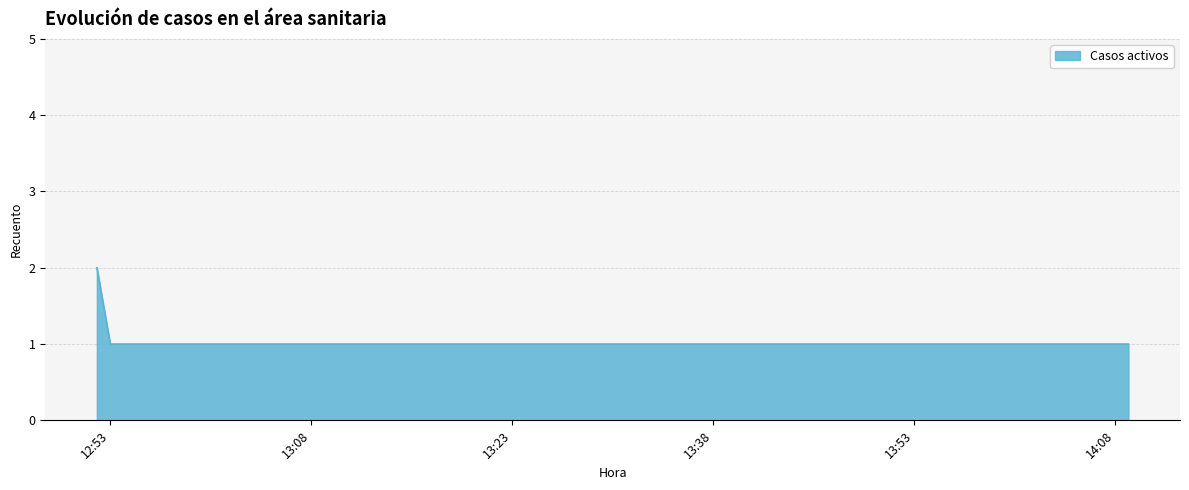

What is the sum of all values?

6